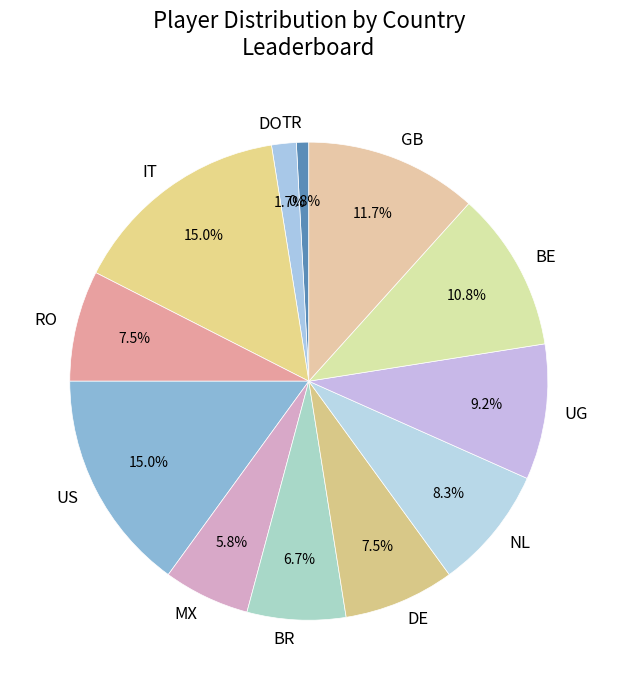

What is the smallest slice in the pie chart?

TR